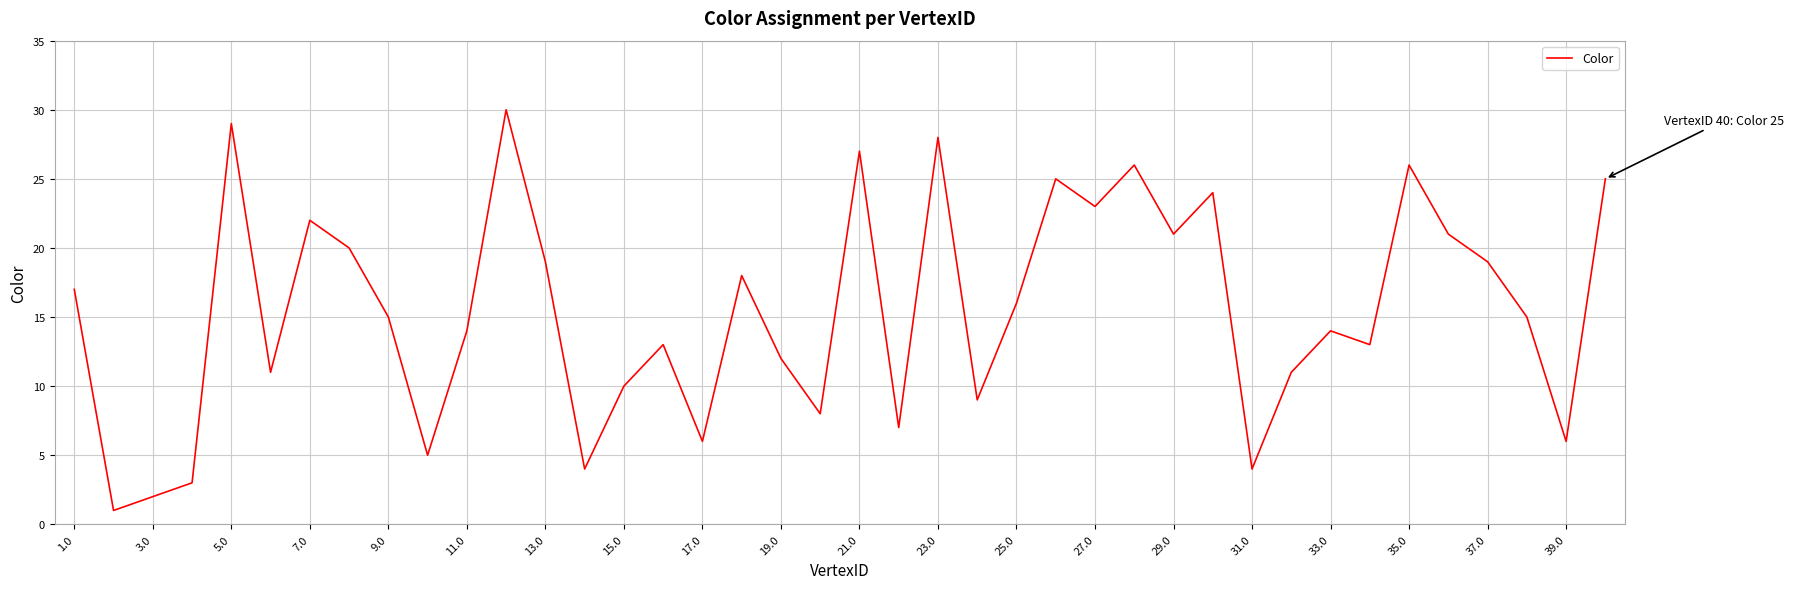

What is the difference between the maximum and minimum values?

29